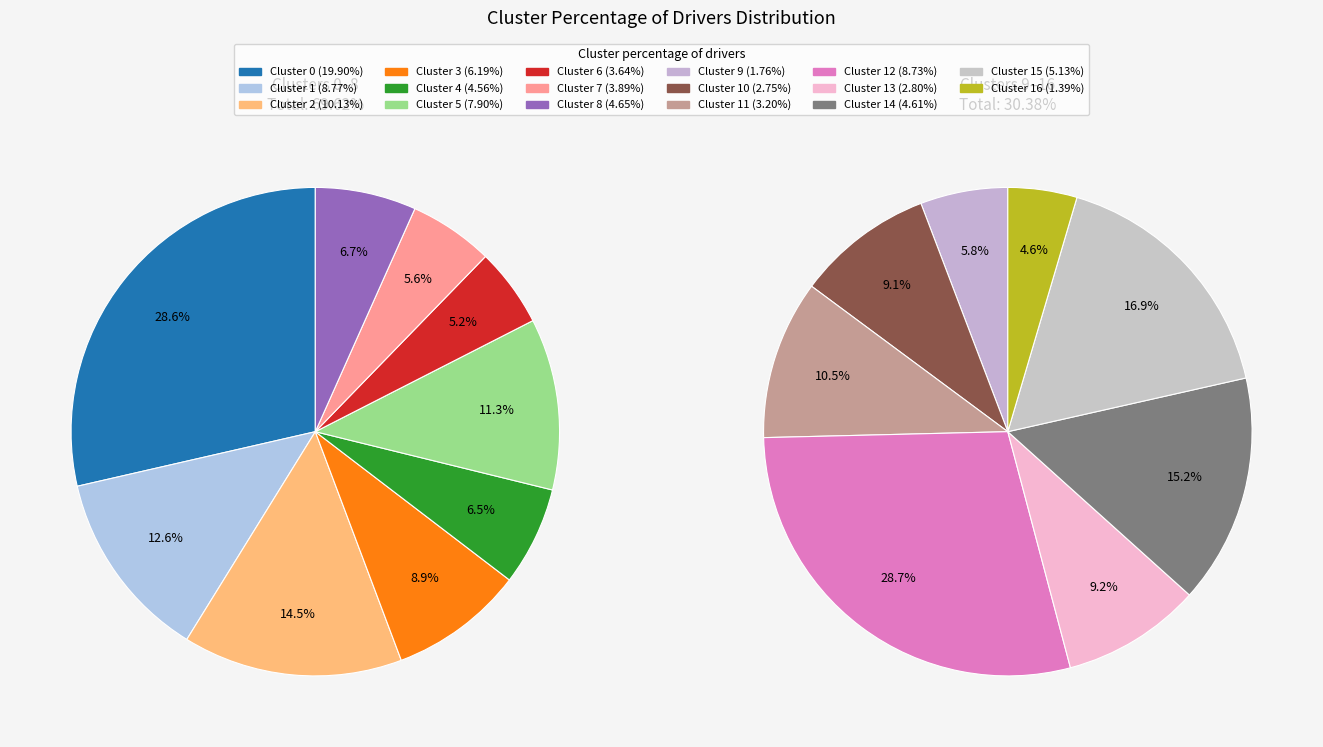

Rank the categories by value from lowest to highest.

16, 9, 10, 13, 11, 6, 7, 4, 14, 8, 15, 3, 5, 12, 1, 2, 0